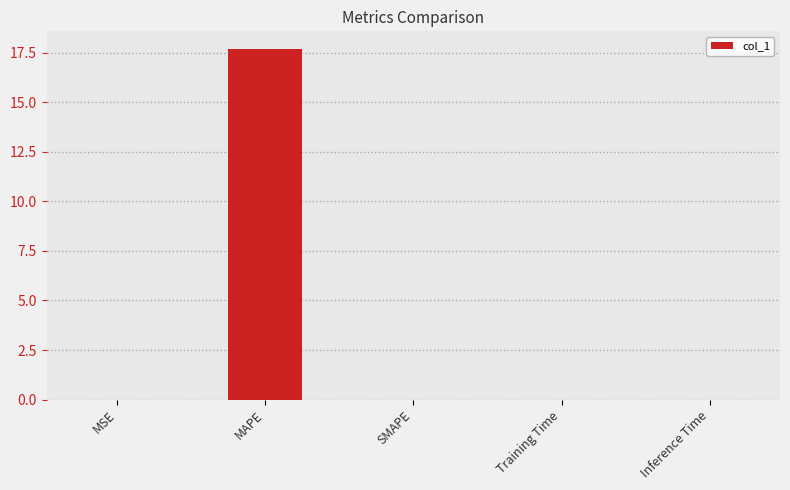

What is the sum of all values?

17.7